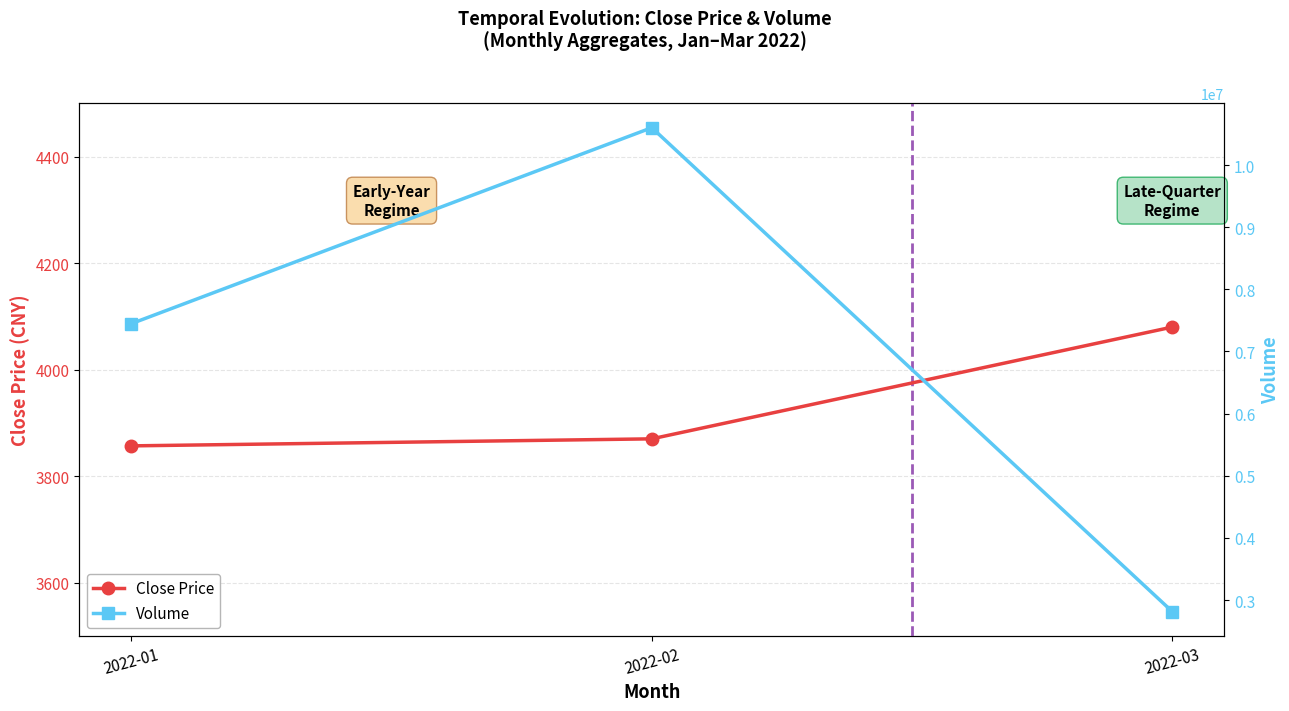

How many data points in Close Price are above 3870?

1